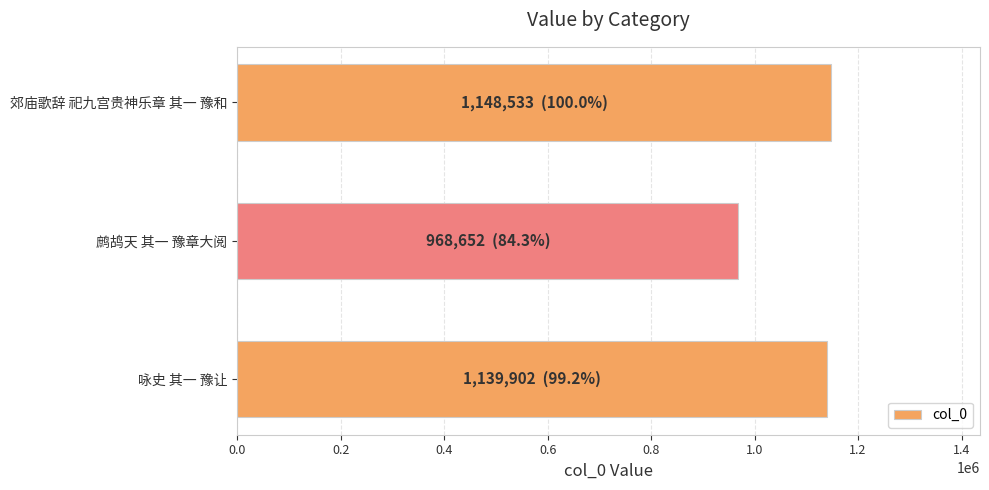

Which has a higher value, 咏史 其一 豫让 or 鹧鸪天 其一 豫章大阅?

咏史 其一 豫让